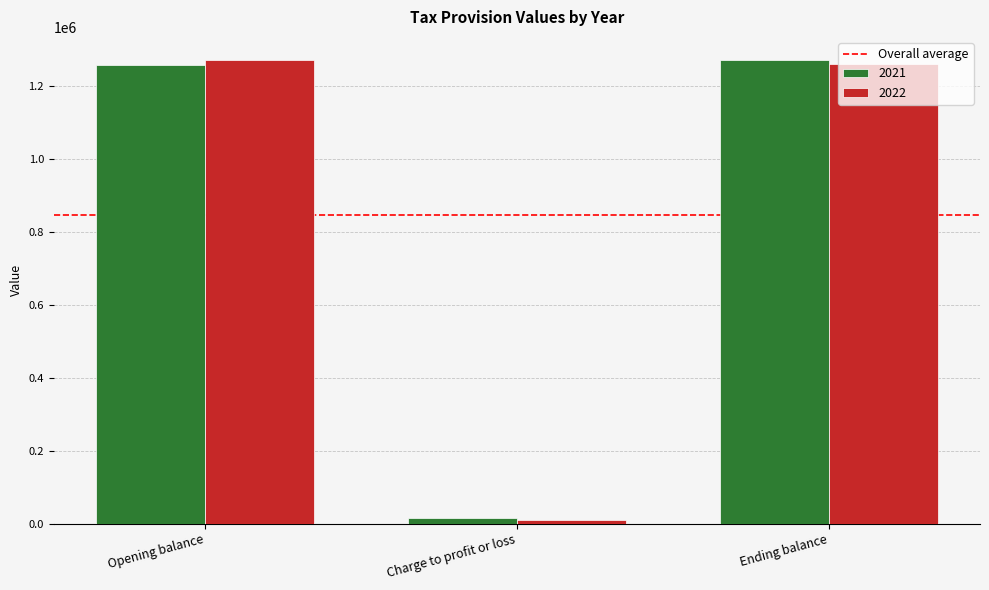

The value of 2021 at Opening balance is 1656527. True or false?

False